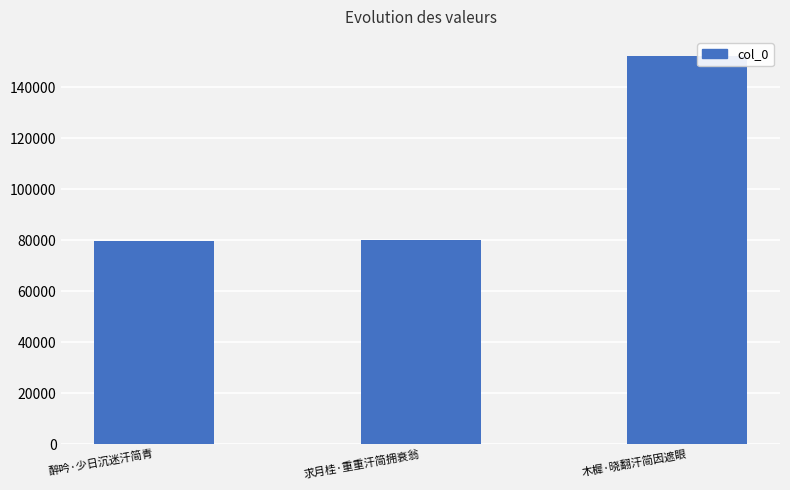

Where is the data nearest to the value 115922?

求月桂·重重汗简拥衰翁